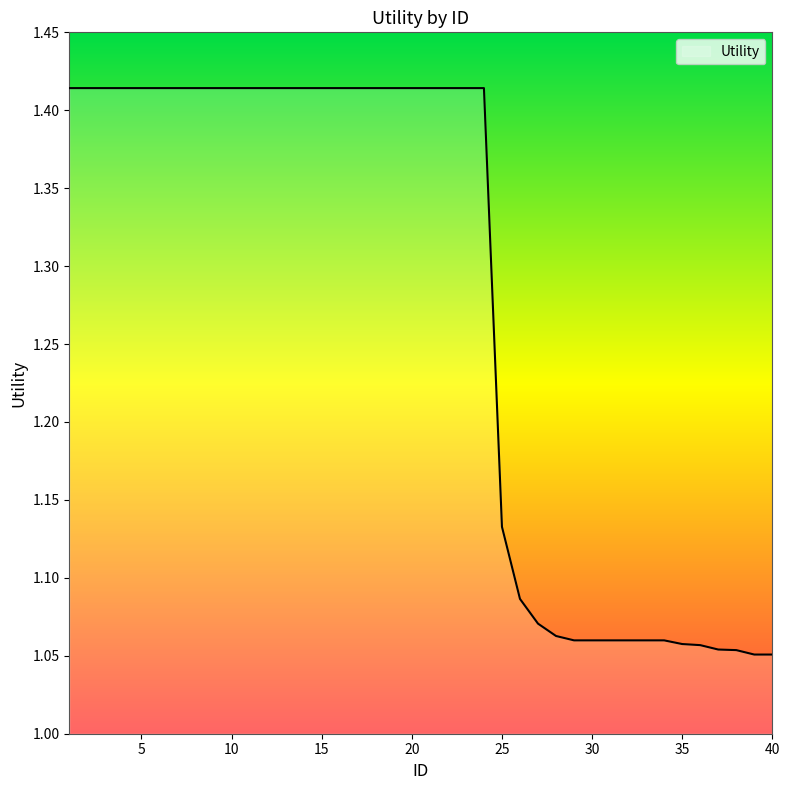

Count the values in the range 1 to 2.

40